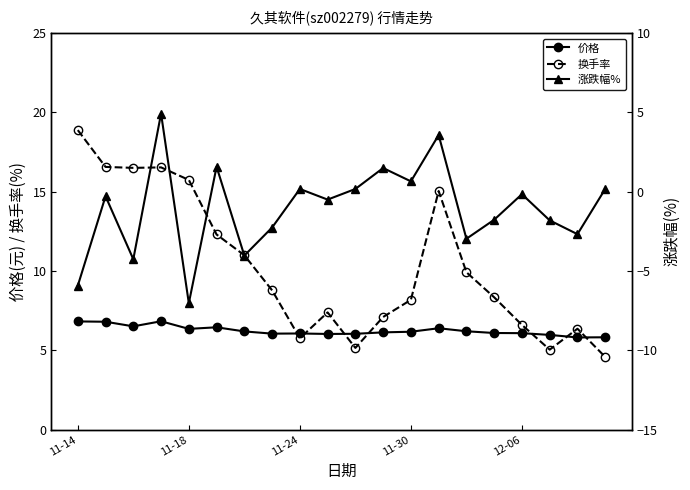

What is the difference between the maximum and minimum values in the 价格 series?

1.0